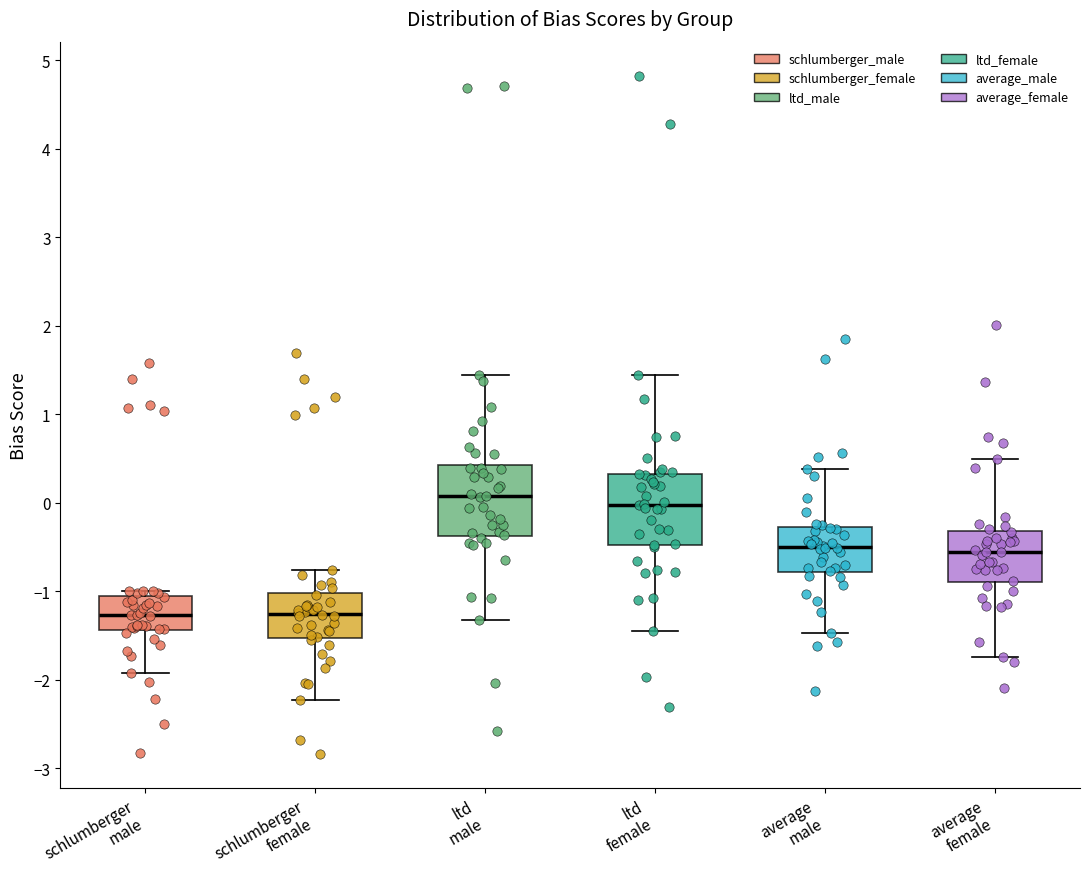

Reading left to right, transcribe this box plot: for each box, give where its median line is, the range the box spans, and where its two whiskers end, as read against the y-axis. The values are not printed on the chart, so give them approximately, as read against the axis.

schlumberger male: median -1.3, box -1.4 to -1.1, whiskers -1.9 to -1.0
schlumberger female: median -1.3, box -1.5 to -1.0, whiskers -2.2 to -0.8
ltd male: median 0.1, box -0.4 to 0.4, whiskers -1.3 to 1.4
ltd female: median 0.0, box -0.5 to 0.3, whiskers -1.4 to 1.4
average male: median -0.5, box -0.8 to -0.3, whiskers -1.5 to 0.4
average female: median -0.6, box -0.9 to -0.3, whiskers -1.7 to 0.5